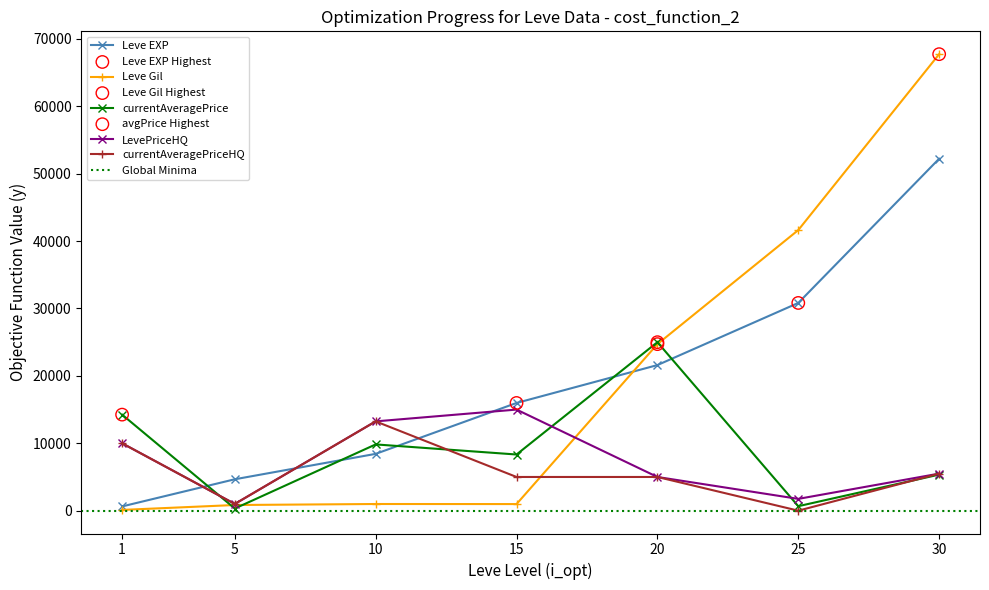

Which series contains the lowest Y value?

currentAveragePriceHQ